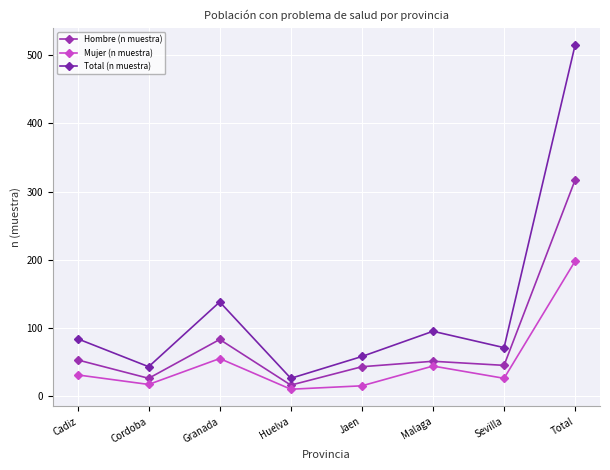

Which has a higher value, Total or Jaen?

Total